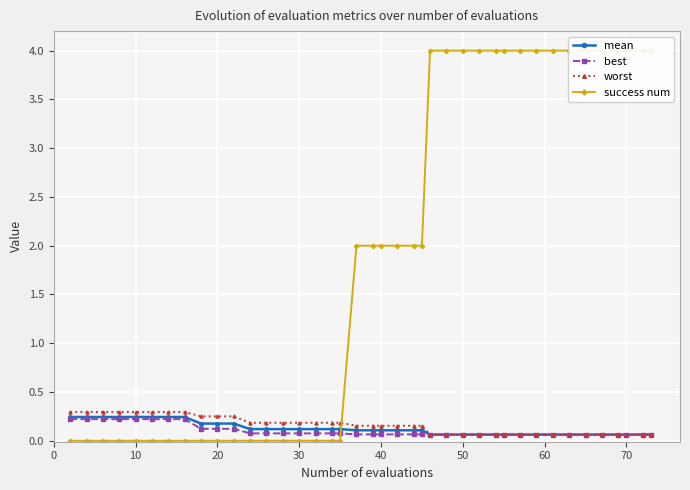

Count the best values in the range 0 to 1.

40